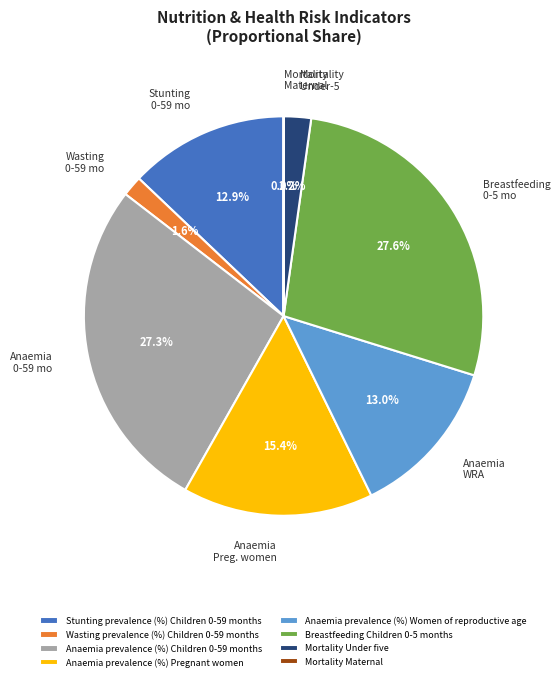

Is it true that Mortality Under five is 2% of the pie?

True